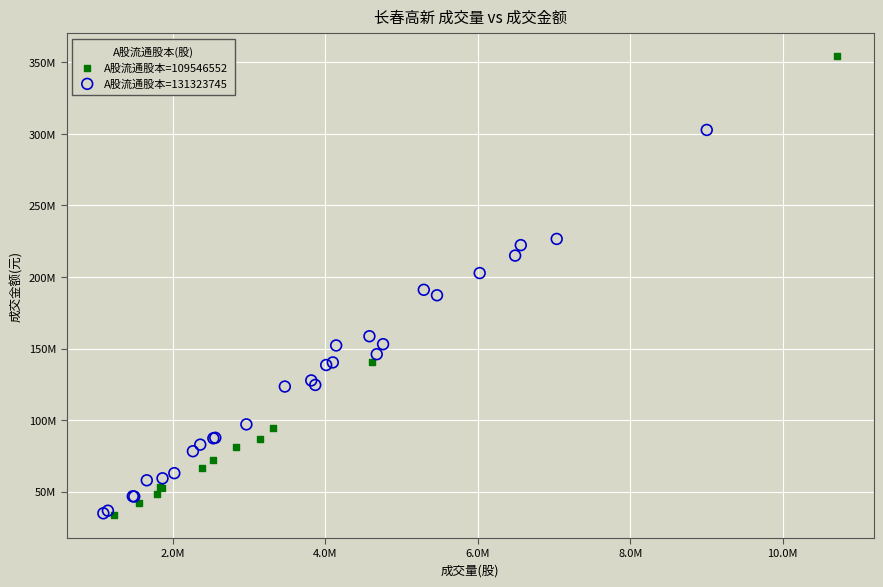

What are all the series names shown in the legend?

A股流通股本=109546552, A股流通股本=131323745